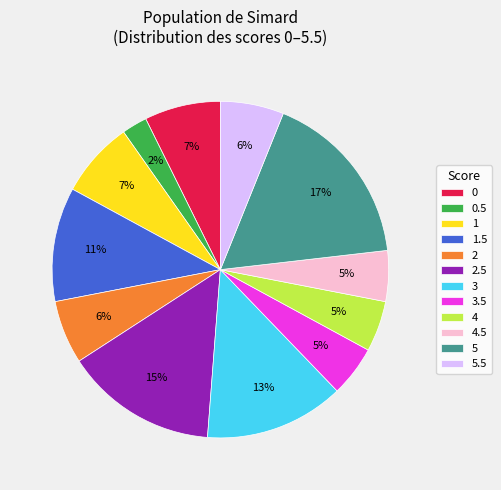

To the nearest percent, what percentage of the pie is 0?

7%